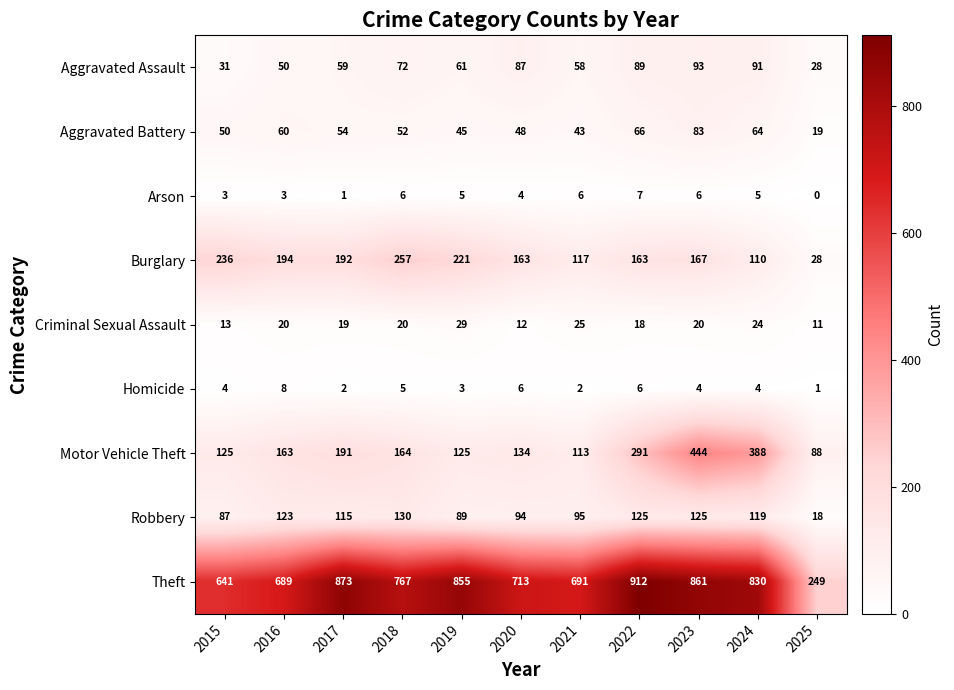

What is the sum of the Aggravated Assault values at 2019 and 2016?

111